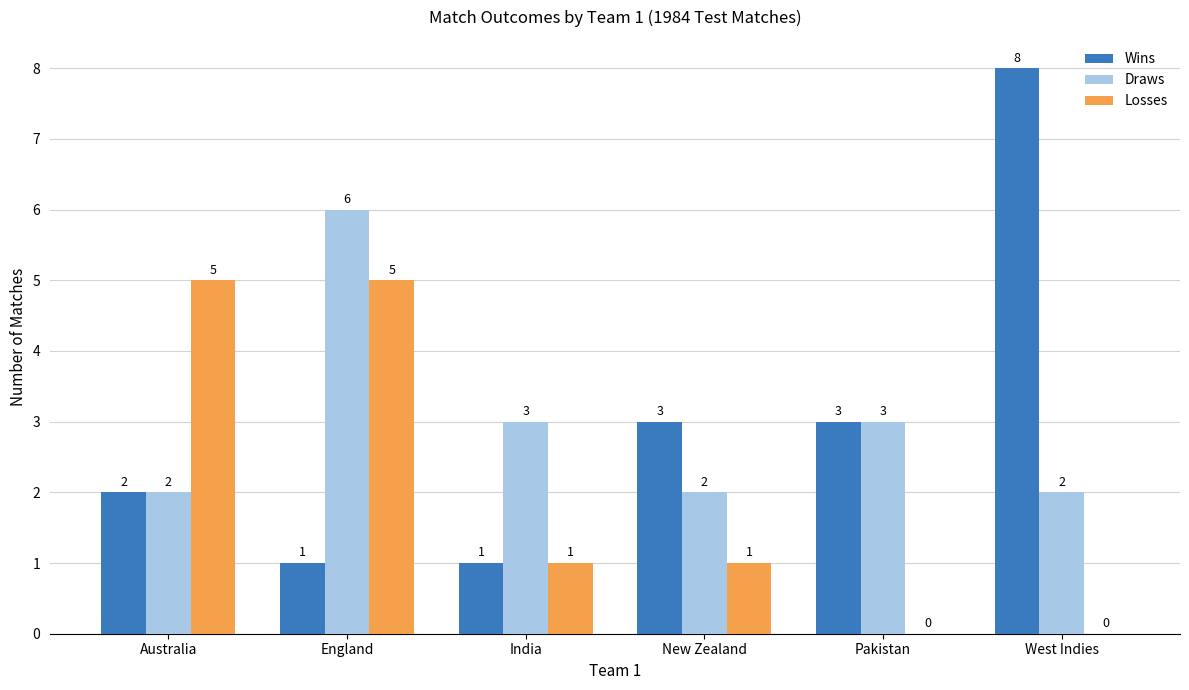

Reading right to left, extract all data points from this chart.

Wins: 8	3	3	1	1	2
Draws: 2	3	2	3	6	2
Losses: 0	0	1	1	5	5